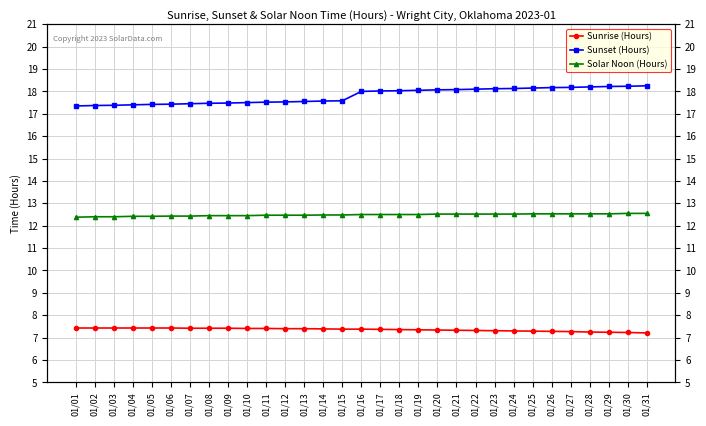

True or false: Solar Noon (Hours) has more than 1 interior local peaks.

False